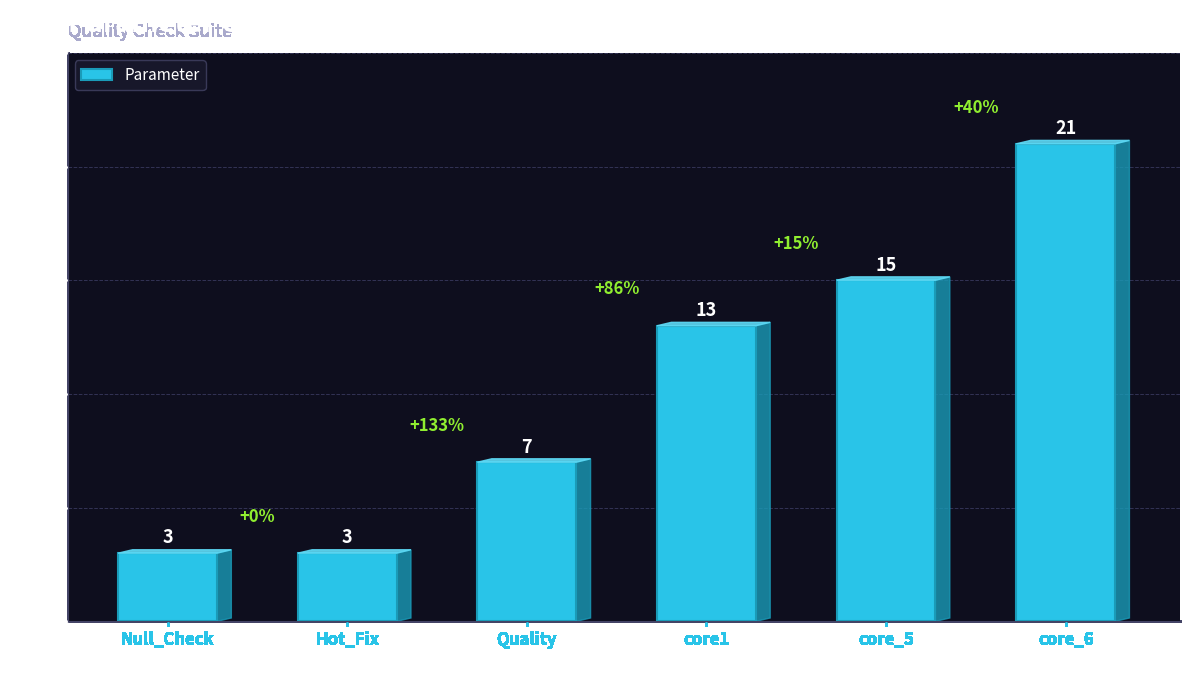

At which label is the value closest to 12?

core1